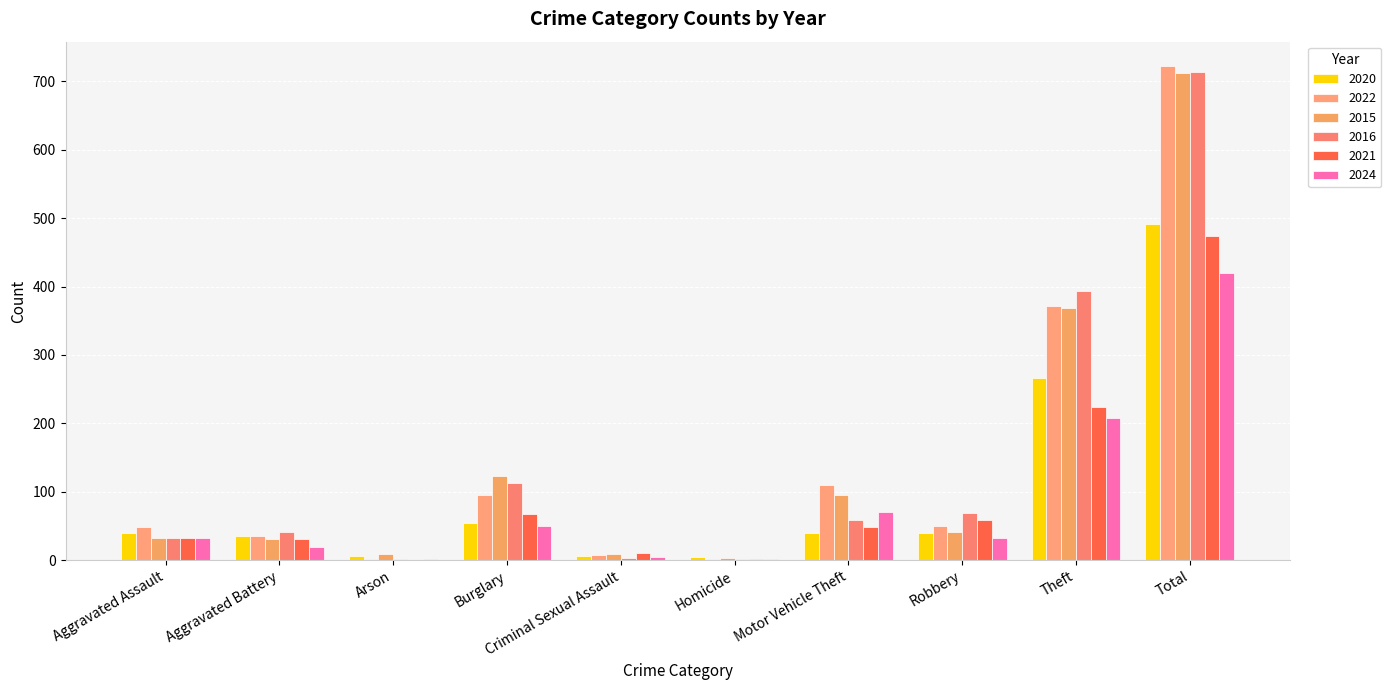

Count the number of categories in the chart.

10